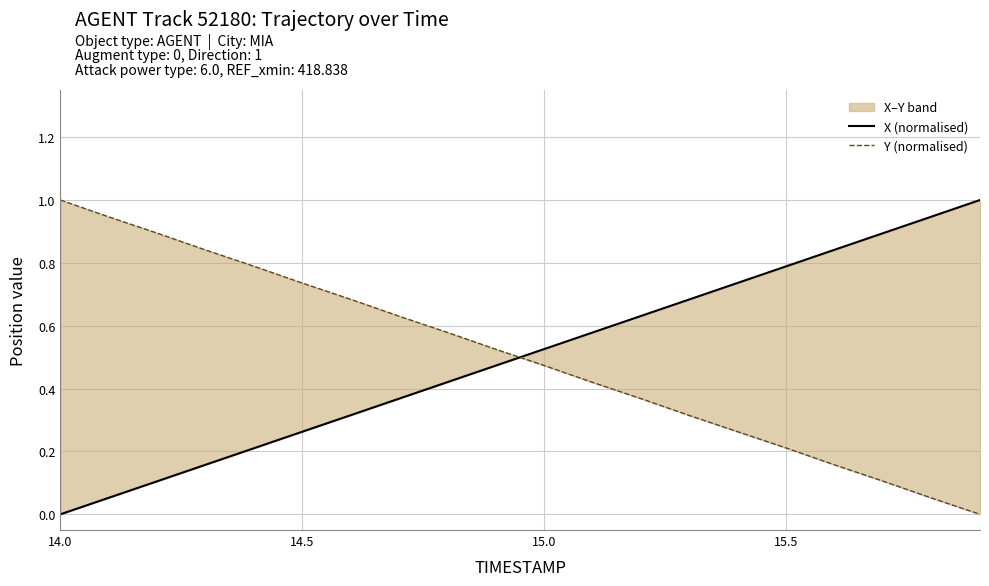

True or false: X (normalised) has more than 1 points higher than both neighbors.

False